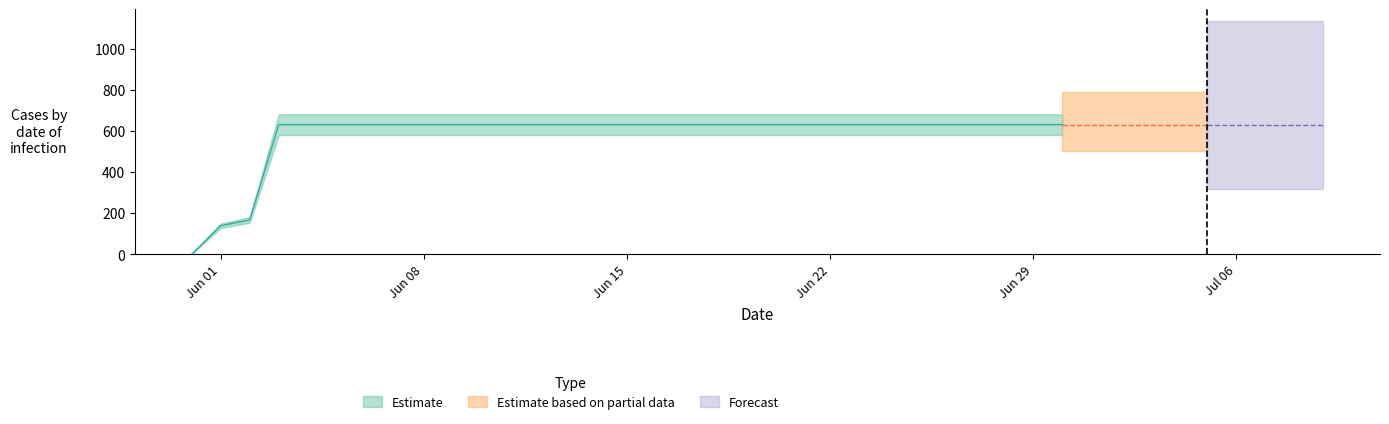

How many lines are shown in the chart?

1